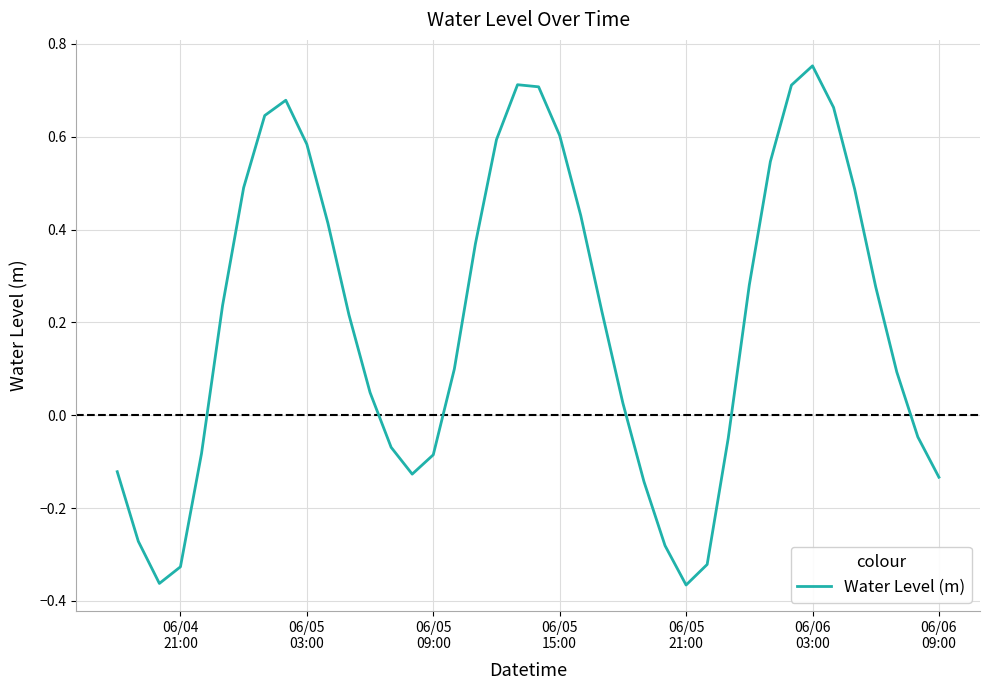

What is the difference between the maximum and minimum values?

1.1